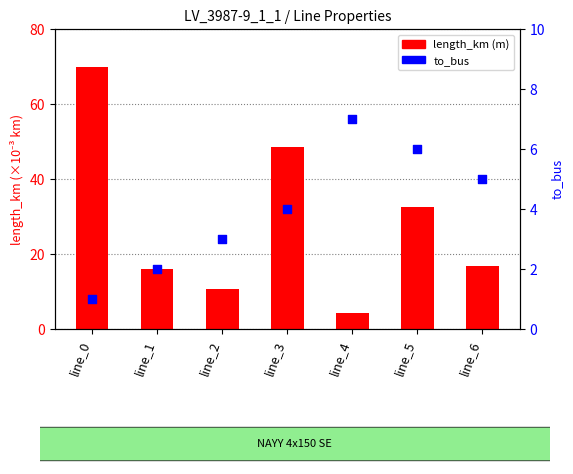

At how many categories does at least one series exceed 43?

2